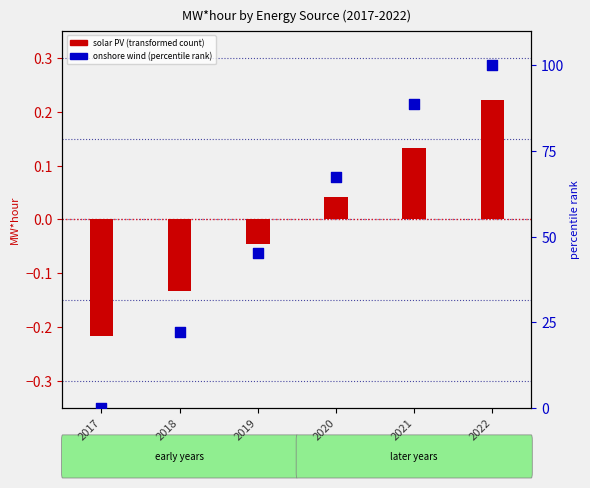

What is the total value across all series at 2018?

22.1